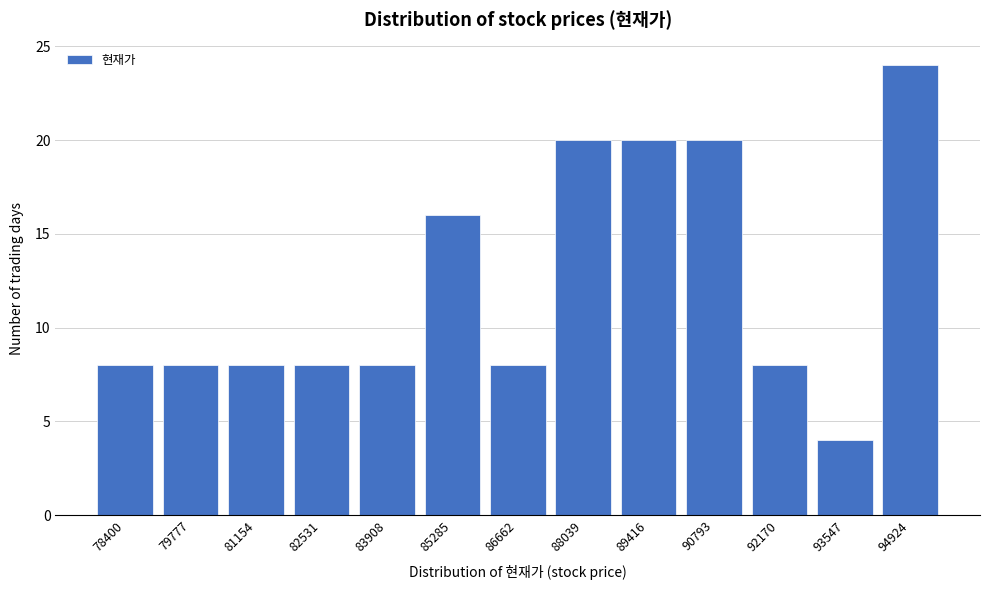

Reading right to left, transcribe all the data shown in this chart.

94924=24	93547=4	92170=8	90793=20	89416=20	88039=20	86662=8	85285=16	83908=8	82531=8	81154=8	79777=8	78400=8